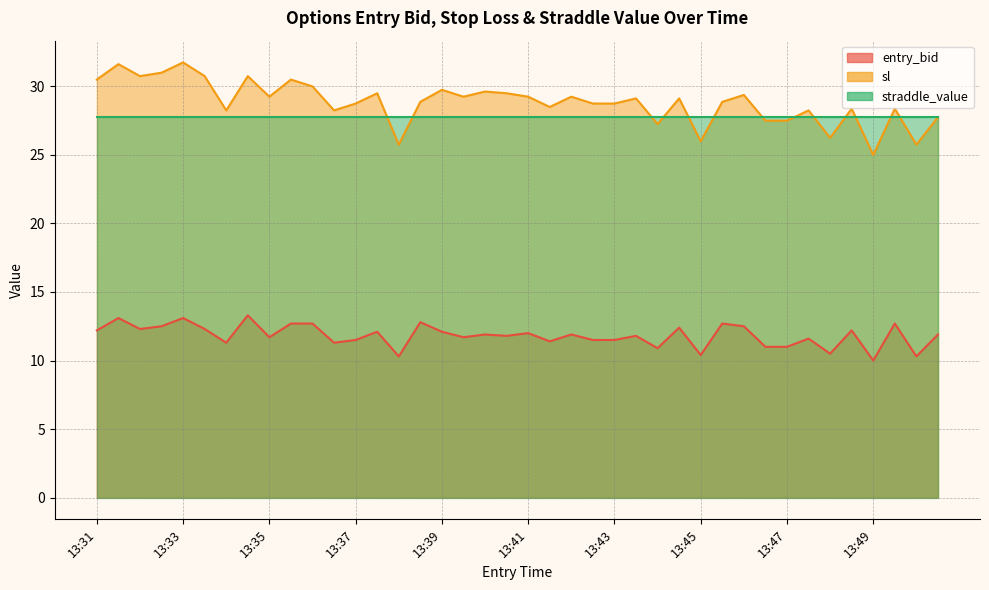

Which category has the lowest value across all series?

13:49